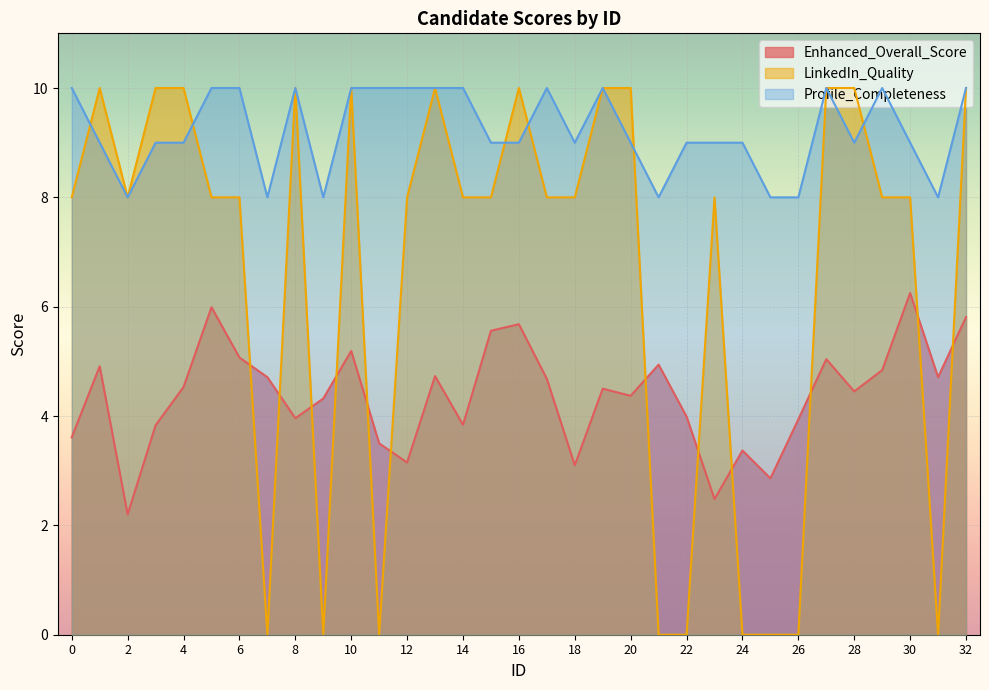

True or false: LinkedIn_Quality and Profile_Completeness intersect in this chart.

True